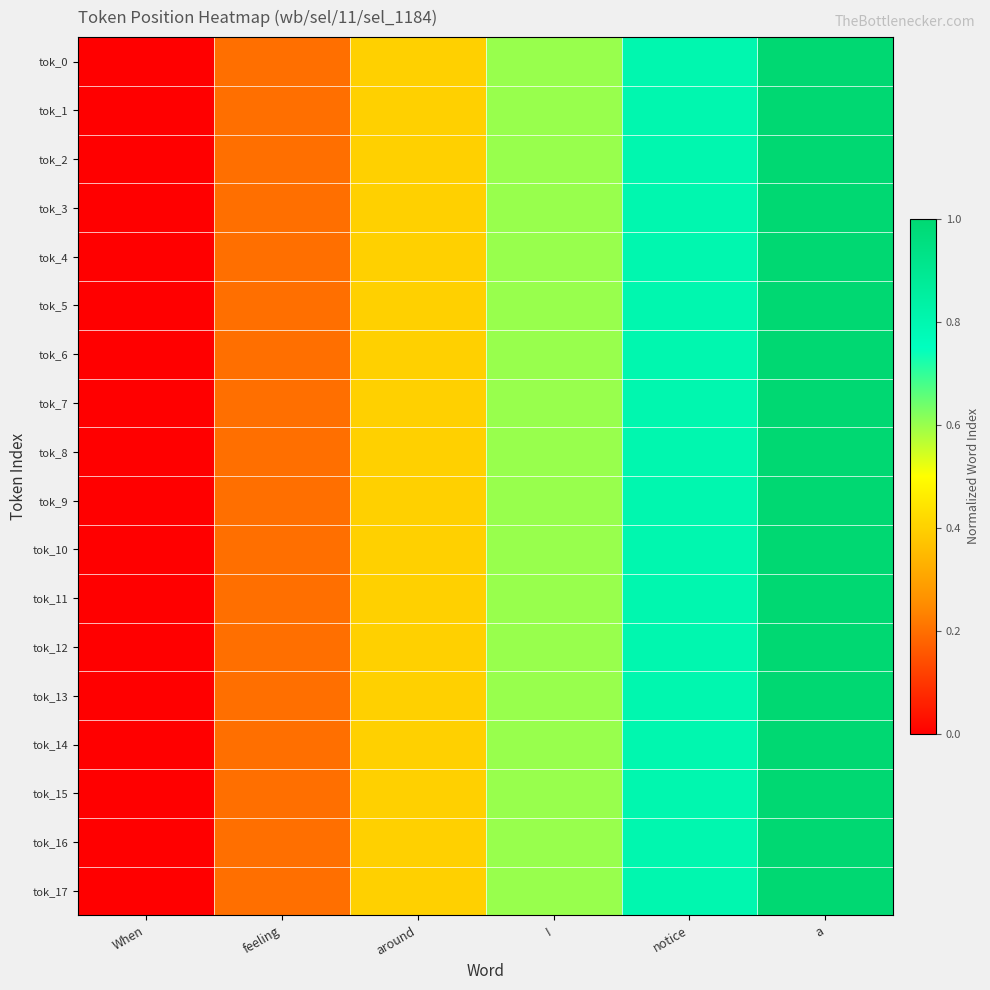

Reading left to right, what are all the values shown in this chart?

tok_0: When=0.0	feeling=0.2	around=0.4	I=0.6	notice=0.8	a=1.0
tok_1: When=0.0	feeling=0.2	around=0.4	I=0.6	notice=0.8	a=1.0
tok_2: When=0.0	feeling=0.2	around=0.4	I=0.6	notice=0.8	a=1.0
tok_3: When=0.0	feeling=0.2	around=0.4	I=0.6	notice=0.8	a=1.0
tok_4: When=0.0	feeling=0.2	around=0.4	I=0.6	notice=0.8	a=1.0
tok_5: When=0.0	feeling=0.2	around=0.4	I=0.6	notice=0.8	a=1.0
tok_6: When=0.0	feeling=0.2	around=0.4	I=0.6	notice=0.8	a=1.0
tok_7: When=0.0	feeling=0.2	around=0.4	I=0.6	notice=0.8	a=1.0
tok_8: When=0.0	feeling=0.2	around=0.4	I=0.6	notice=0.8	a=1.0
tok_9: When=0.0	feeling=0.2	around=0.4	I=0.6	notice=0.8	a=1.0
tok_10: When=0.0	feeling=0.2	around=0.4	I=0.6	notice=0.8	a=1.0
tok_11: When=0.0	feeling=0.2	around=0.4	I=0.6	notice=0.8	a=1.0
tok_12: When=0.0	feeling=0.2	around=0.4	I=0.6	notice=0.8	a=1.0
tok_13: When=0.0	feeling=0.2	around=0.4	I=0.6	notice=0.8	a=1.0
tok_14: When=0.0	feeling=0.2	around=0.4	I=0.6	notice=0.8	a=1.0
tok_15: When=0.0	feeling=0.2	around=0.4	I=0.6	notice=0.8	a=1.0
tok_16: When=0.0	feeling=0.2	around=0.4	I=0.6	notice=0.8	a=1.0
tok_17: When=0.0	feeling=0.2	around=0.4	I=0.6	notice=0.8	a=1.0